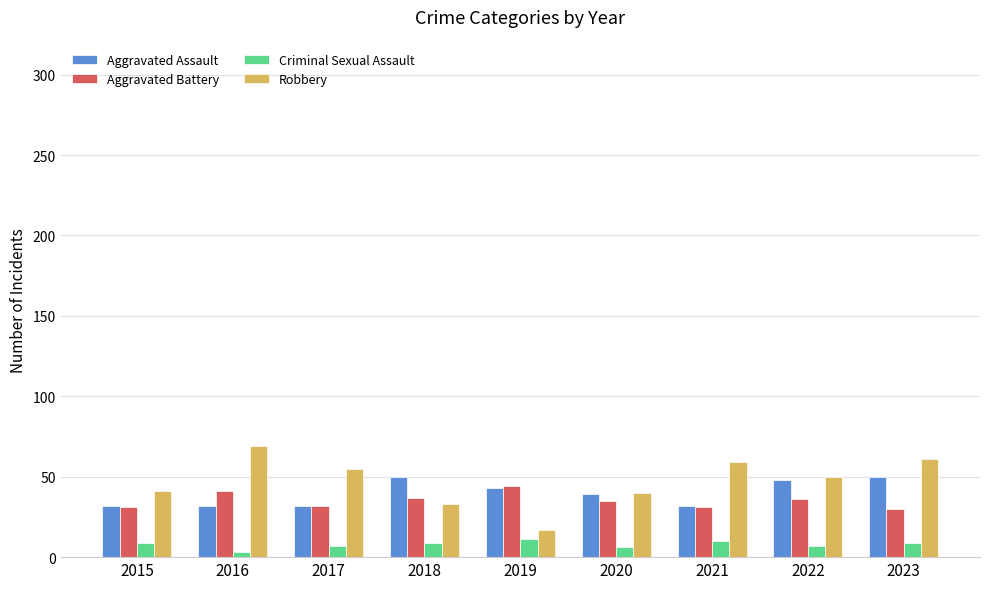

What is the greatest value displayed?

69